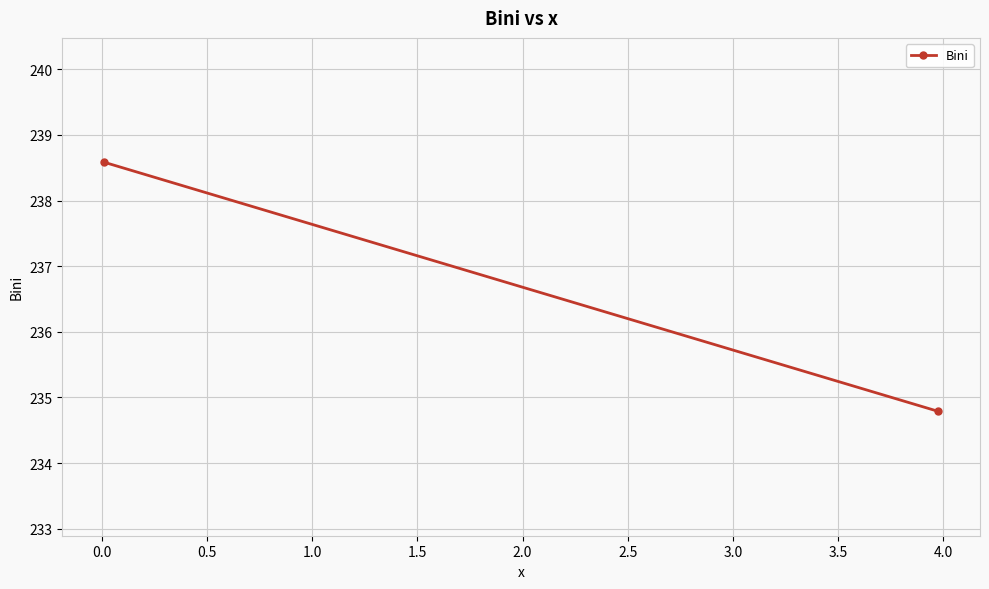

True or false: the data shows 118.6 at 0.0.

False